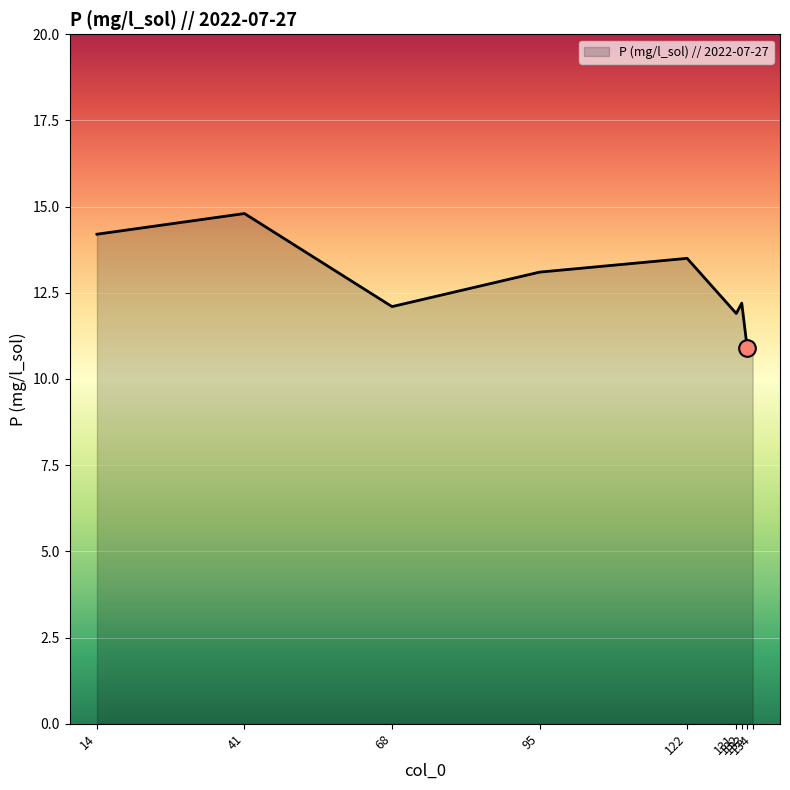

What is the minimum value shown in the chart?

10.9